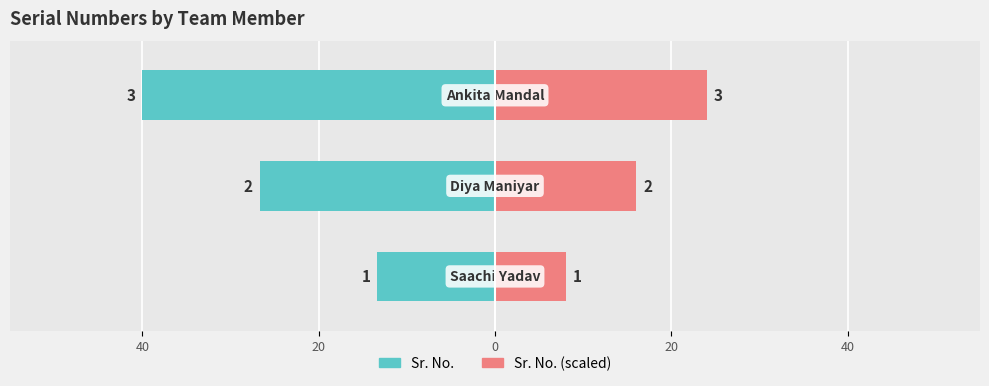

How many values in the Sr. No. (scaled) series exceed 16?

1